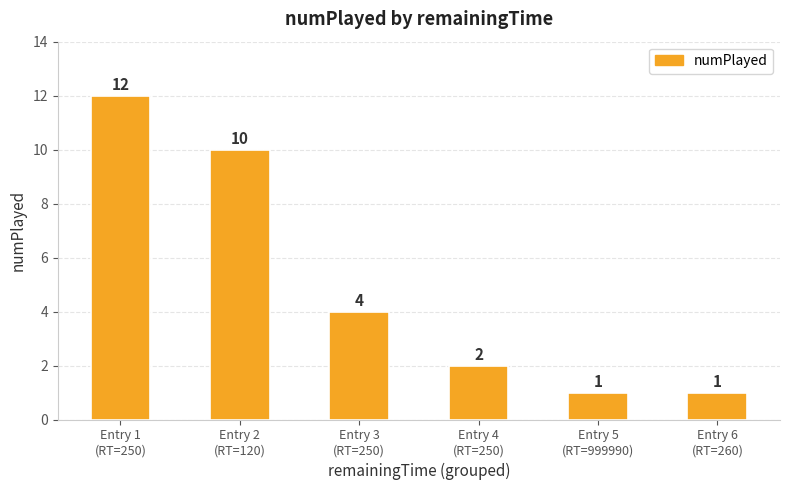

Is it true that the value at Entry 2
(RT=120) is 14?

False